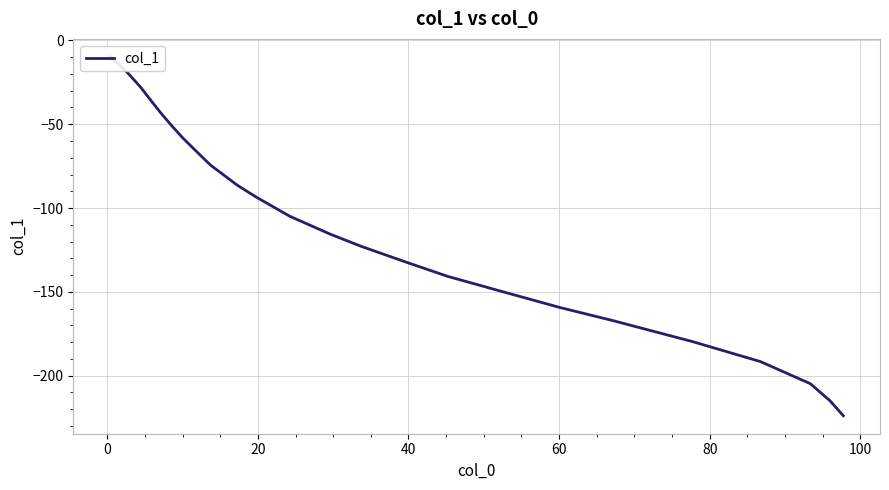

Reading left to right, list all the values displayed in this chart.

-9.8	-10.4	-11.0	-11.6	-12.5	-13.1	-14.0	-15.8	-17.6	-20.6	-23.6	-27.8	-32.5	-36.7	-43.3	-50.5	-58.3	-67.2	-74.4	-86.4	-93.5	-104.9	-115.7	-122.8	-132.4	-140.8	-151.0	-159.3	-167.1	-179.7	-191.6	-204.8	-215.0	-223.9